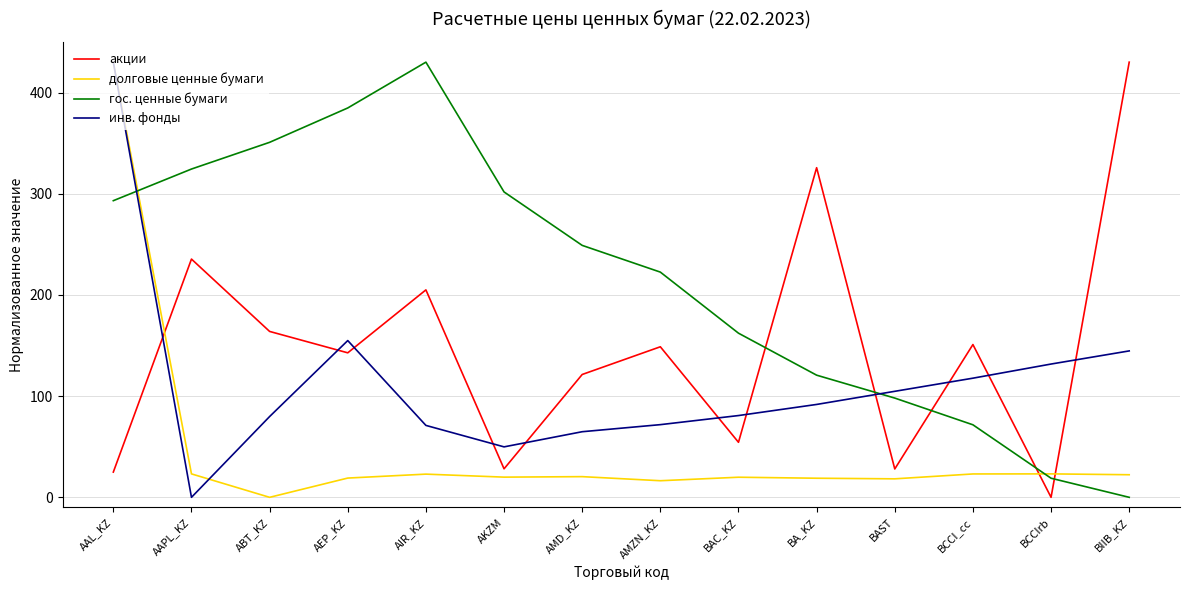

What is the difference between the гос. ценные бумаги values at AAPL_KZ and AKZM?

22.6